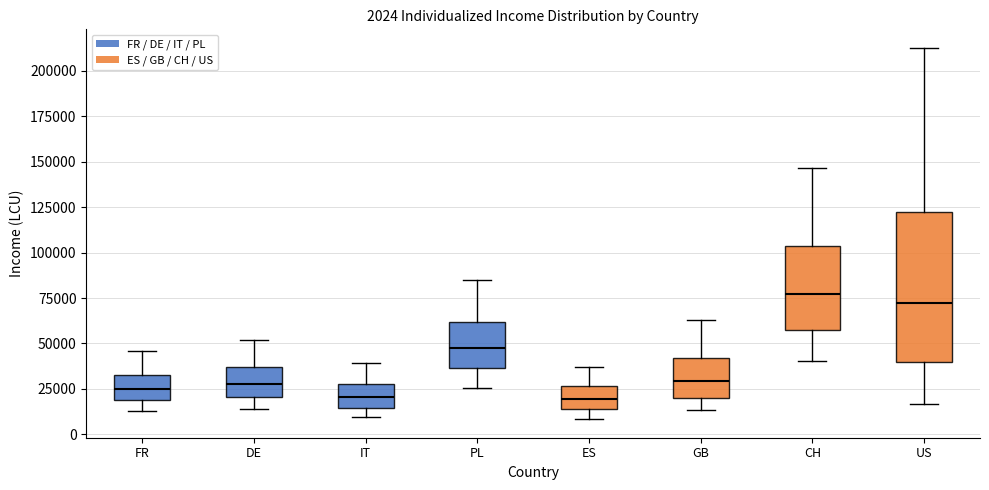

Which box is the tallest, from its lower edge to its upper edge?

US